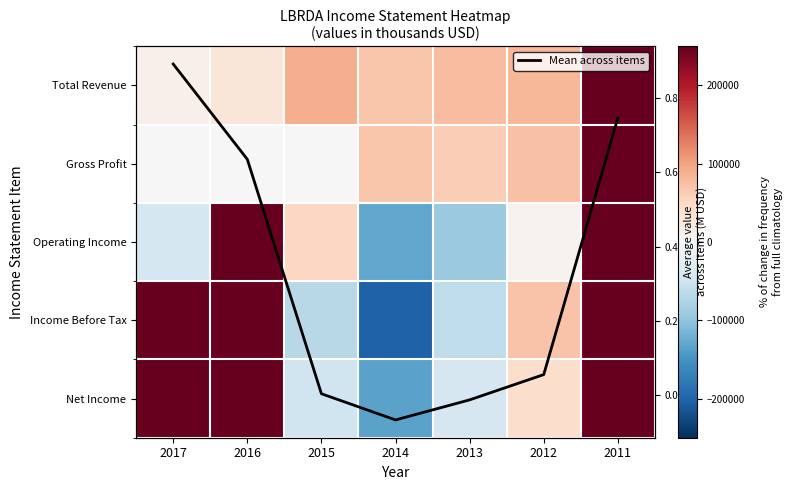

Which has a higher value, 2012 or 2015?

2015